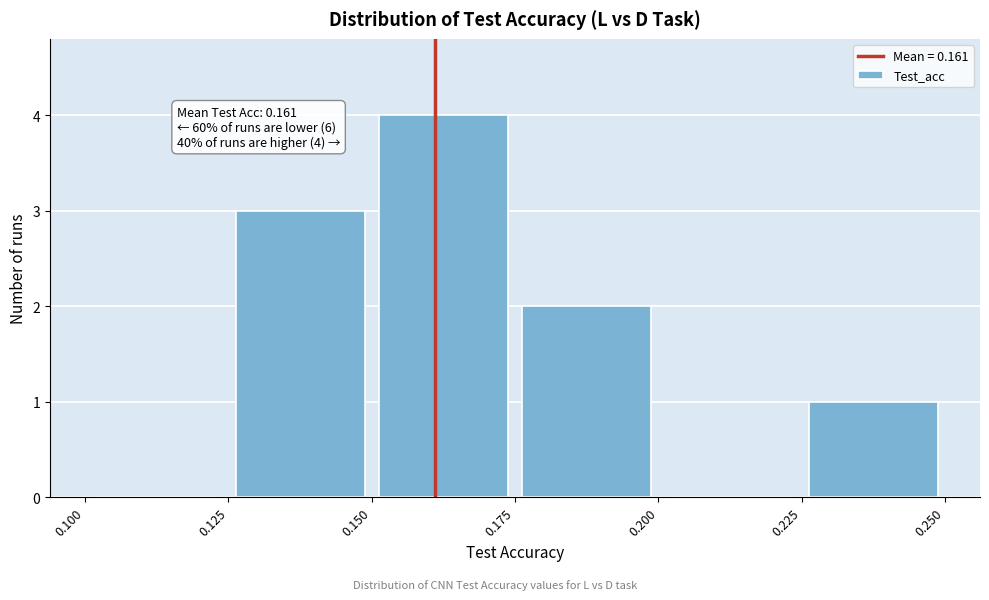

Which range on the x-axis has the tallest bar?

0.150 to 0.175